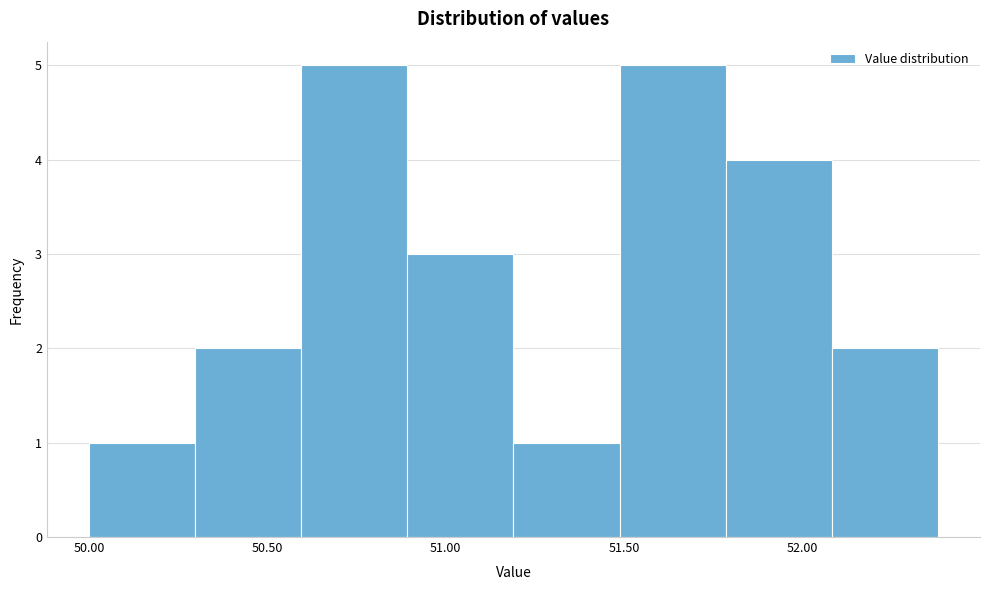

Reading left to right, transcribe this chart: for each bar, give the range it covers on the x-axis and its height. Neither the bar edges nor the heights are printed on the chart, so give them approximately, as read against the axes.

50.0 to 50.3: 1
50.3 to 50.6: 2
50.6 to 50.9: 5
50.9 to 51.2: 3
51.2 to 51.5: 1
51.5 to 51.8: 5
51.8 to 52.1: 4
52.1 to 52.4: 2